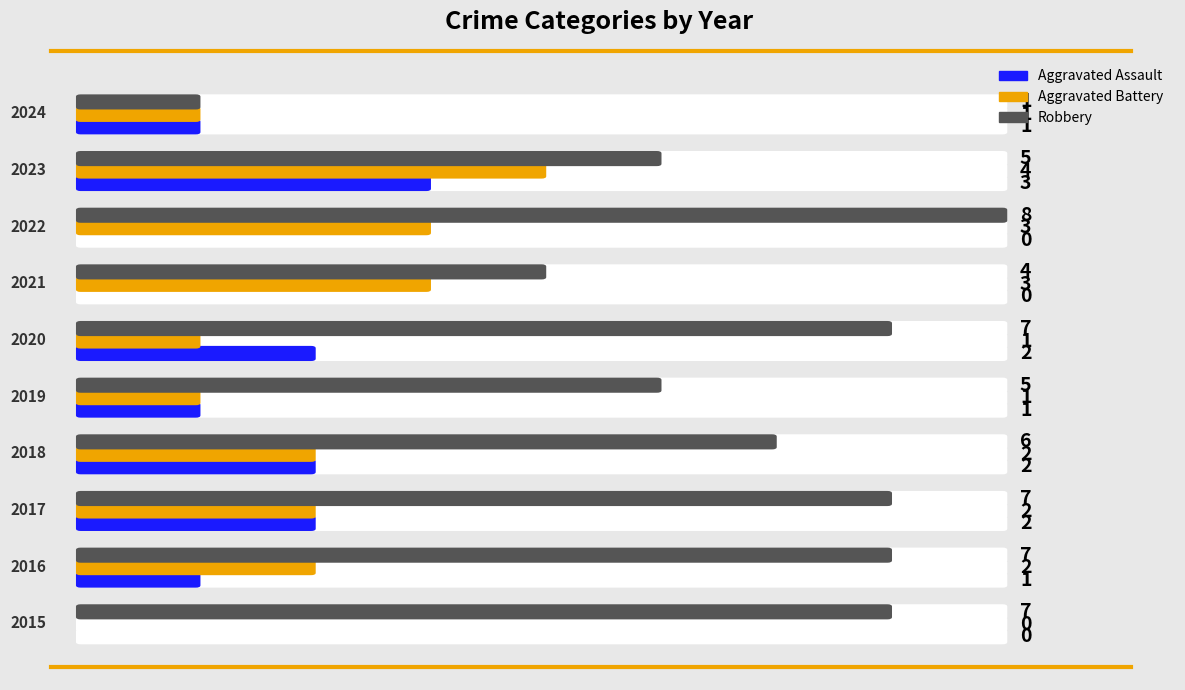

The value of Aggravated Battery at 2017 is 3. True or false?

False